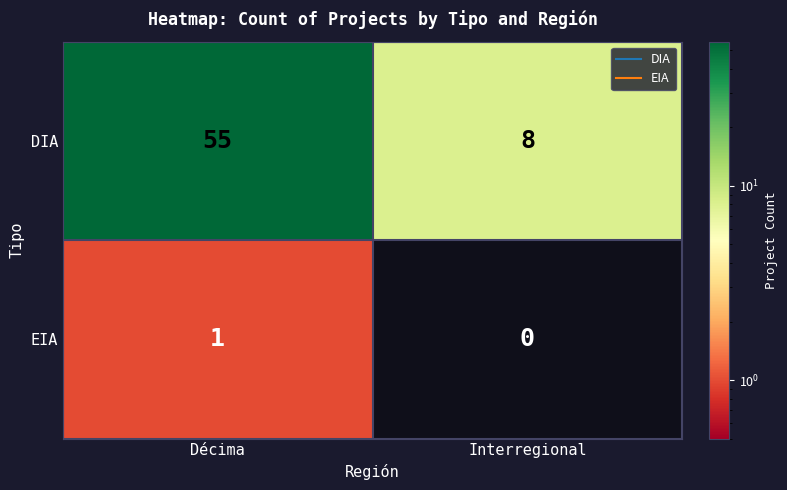

Reading left to right, list all the values displayed in this chart.

DIA: Décima=55	Interregional=8
EIA: Décima=1	Interregional=0